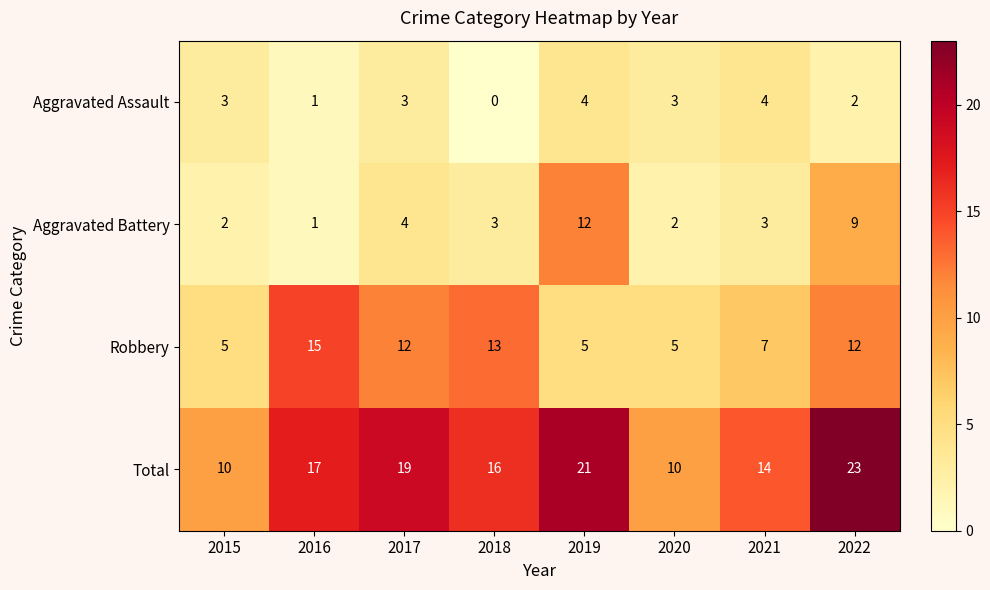

Rank the series by their maximum value, from lowest to highest.

Aggravated Assault, Aggravated Battery, Robbery, Total